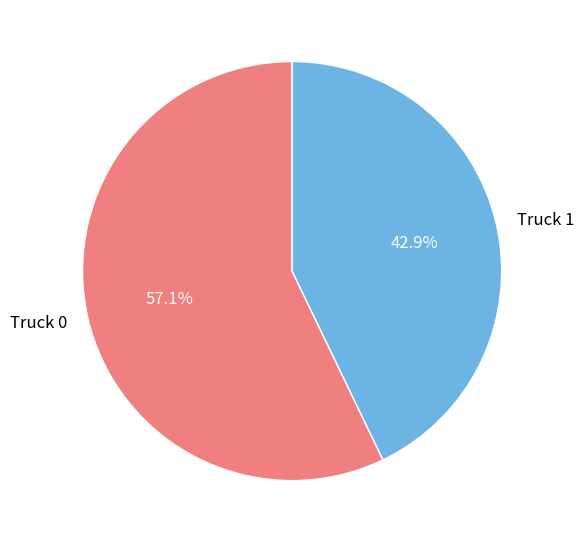

Which slice is the smallest?

Truck 1